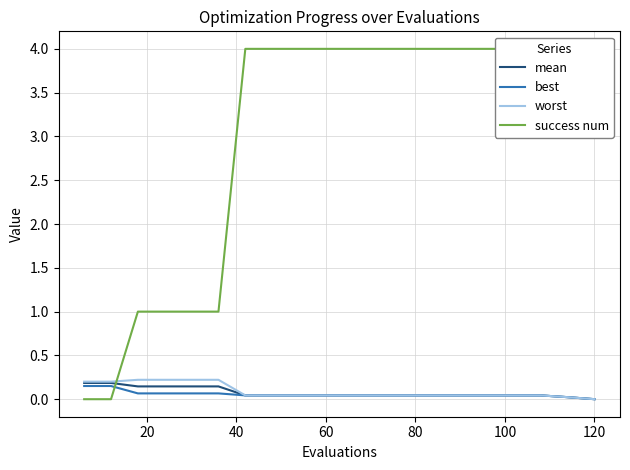

How many distinct data groups are displayed?

4